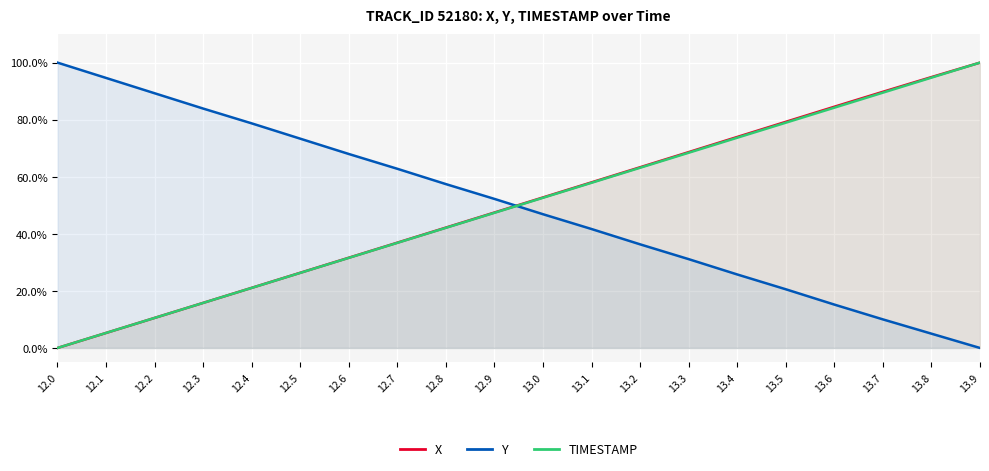

What is the greatest value displayed?

100.0